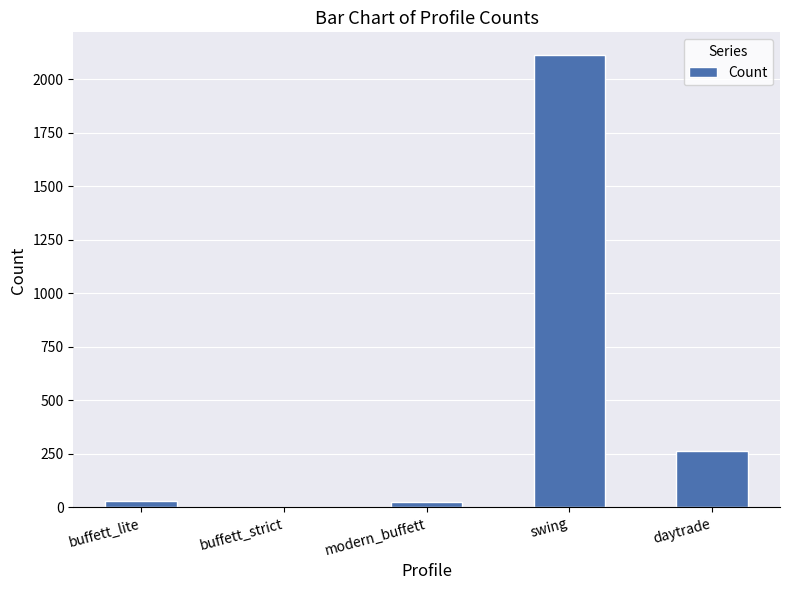

Which has a higher value, buffett_strict or swing?

swing